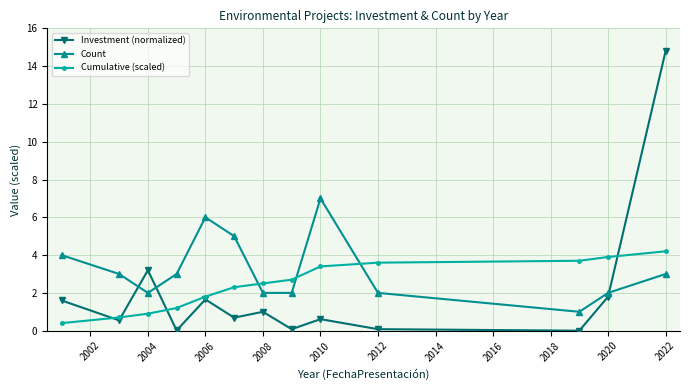

List the series in order of their peak value, highest first.

Investment (normalized), Count, Cumulative (scaled)